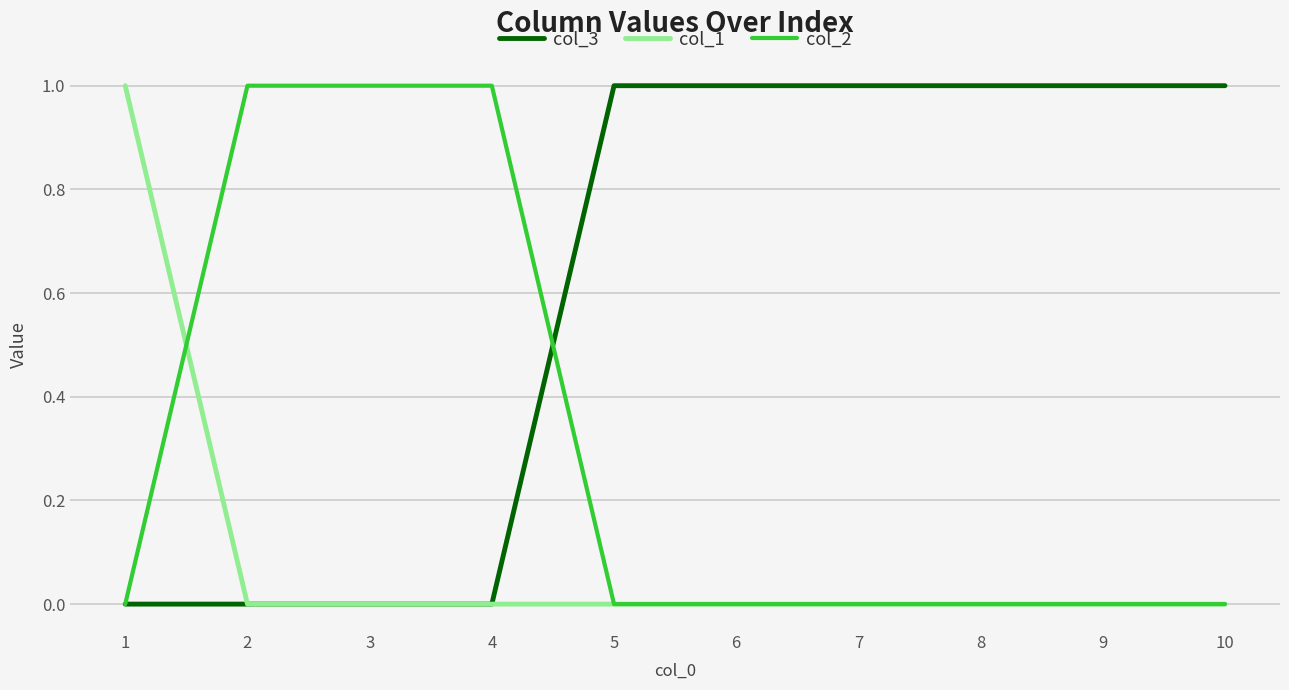

Is it true that col_2 equals 0 at 1?

True